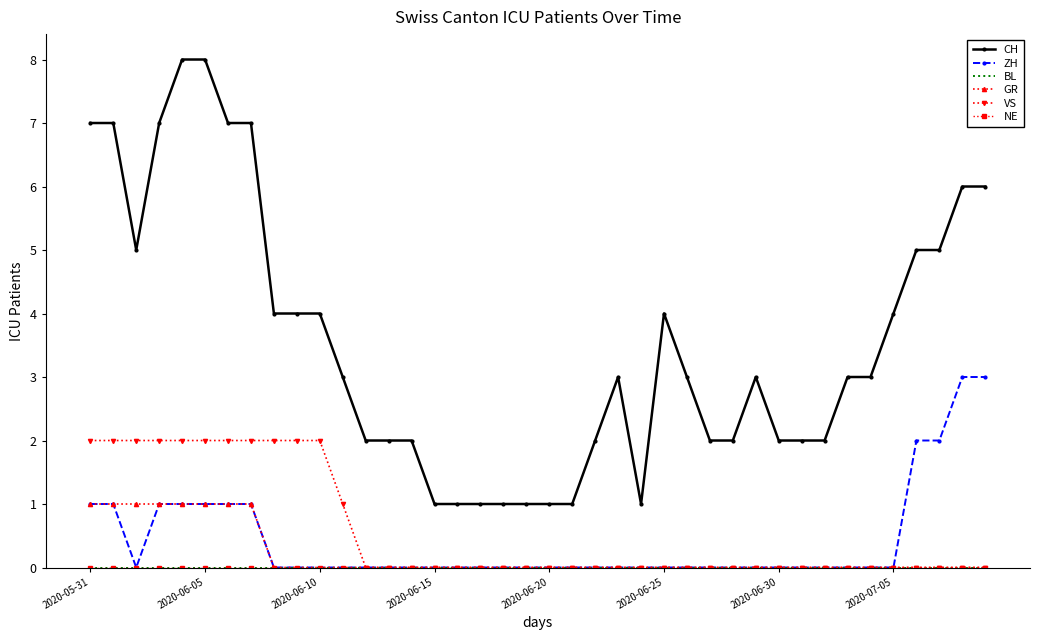

Reading left to right, transcribe all the data shown in this chart.

CH: 7	7	5	7	8	8	7	7	4	4	4	3	2	2	2	1	1	1	1	1	1	1	2	3	1	4	3	2	2	3	2	2	2	3	3	4	5	5	6	6
ZH: 1	1	0	1	1	1	1	1	0	0	0	0	0	0	0	0	0	0	0	0	0	0	0	0	0	0	0	0	0	0	0	0	0	0	0	0	2	2	3	3
BL: 0	0	0	0	0	0	0	0	0	0	0	0	0	0	0	0	0	0	0	0	0	0	0	0	0	0	0	0	0	0	0	0	0	0	0	0	0	0	0	0
GR: 1	1	1	1	1	1	1	1	0	0	0	0	0	0	0	0	0	0	0	0	0	0	0	0	0	0	0	0	0	0	0	0	0	0	0	0	0	0	0	0
VS: 2	2	2	2	2	2	2	2	2	2	2	1	0	0	0	0	0	0	0	0	0	0	0	0	0	0	0	0	0	0	0	0	0	0	0	0	0	0	0	0
NE: 0	0	0	0	0	0	0	0	0	0	0	0	0	0	0	0	0	0	0	0	0	0	0	0	0	0	0	0	0	0	0	0	0	0	0	0	0	0	0	0